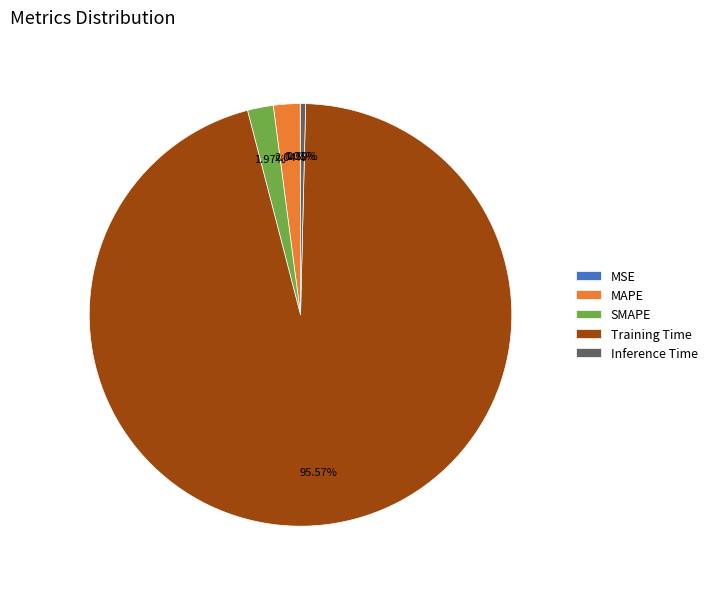

Is there any slice that represents more than half of the pie?

Yes